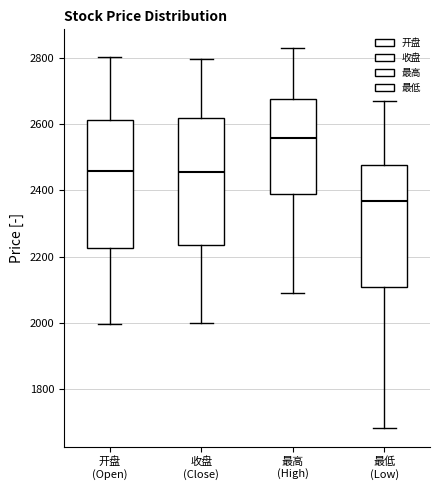

Reading left to right, read every box against the y-axis: the position of its median line, the range the box covers, and the ends of its whiskers. The values are not printed on the chart, so give them approximately, as read against the axis.

开盘 (Open): median 2460, box 2220 to 2620, whiskers 2000 to 2800
收盘 (Close): median 2460, box 2240 to 2620, whiskers 2000 to 2800
最高 (High): median 2560, box 2400 to 2680, whiskers 2100 to 2820
最低 (Low): median 2360, box 2100 to 2480, whiskers 1680 to 2660